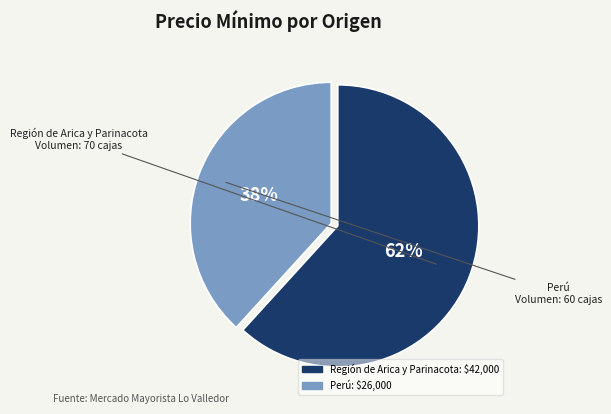

Do Perú and Región de Arica y Parinacota together represent more than half of the pie?

Yes